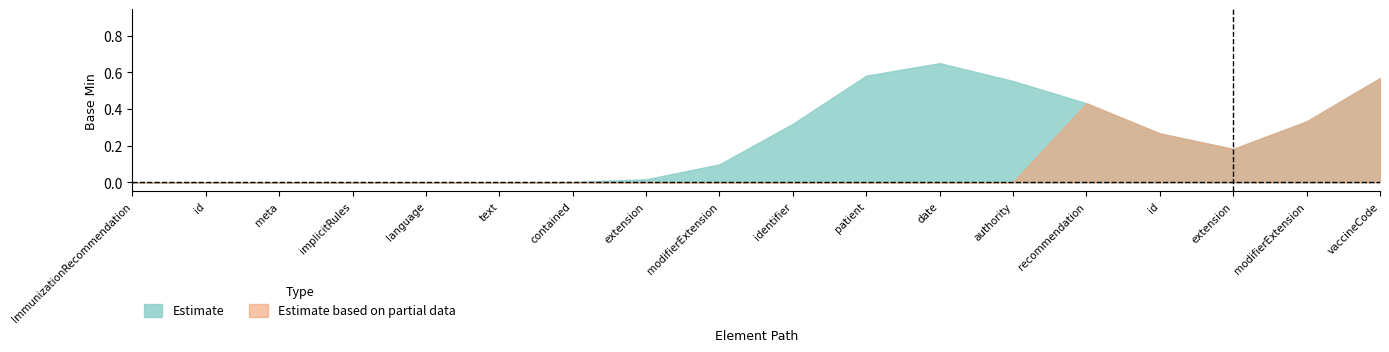

Which series has the largest total across all categories?

Estimate